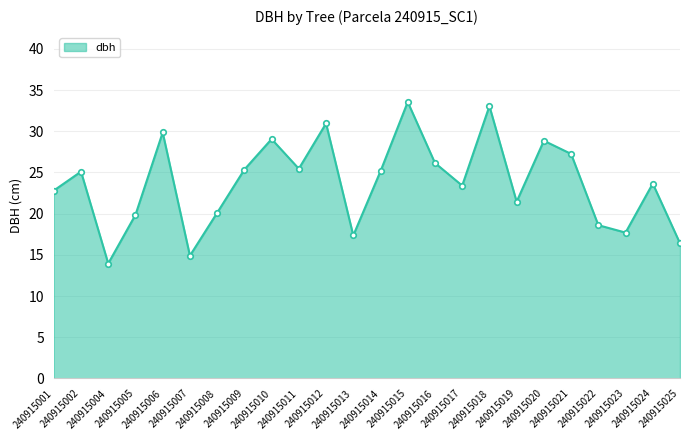

How many points are lower than both their immediate neighbors (excluding endpoints)?

7